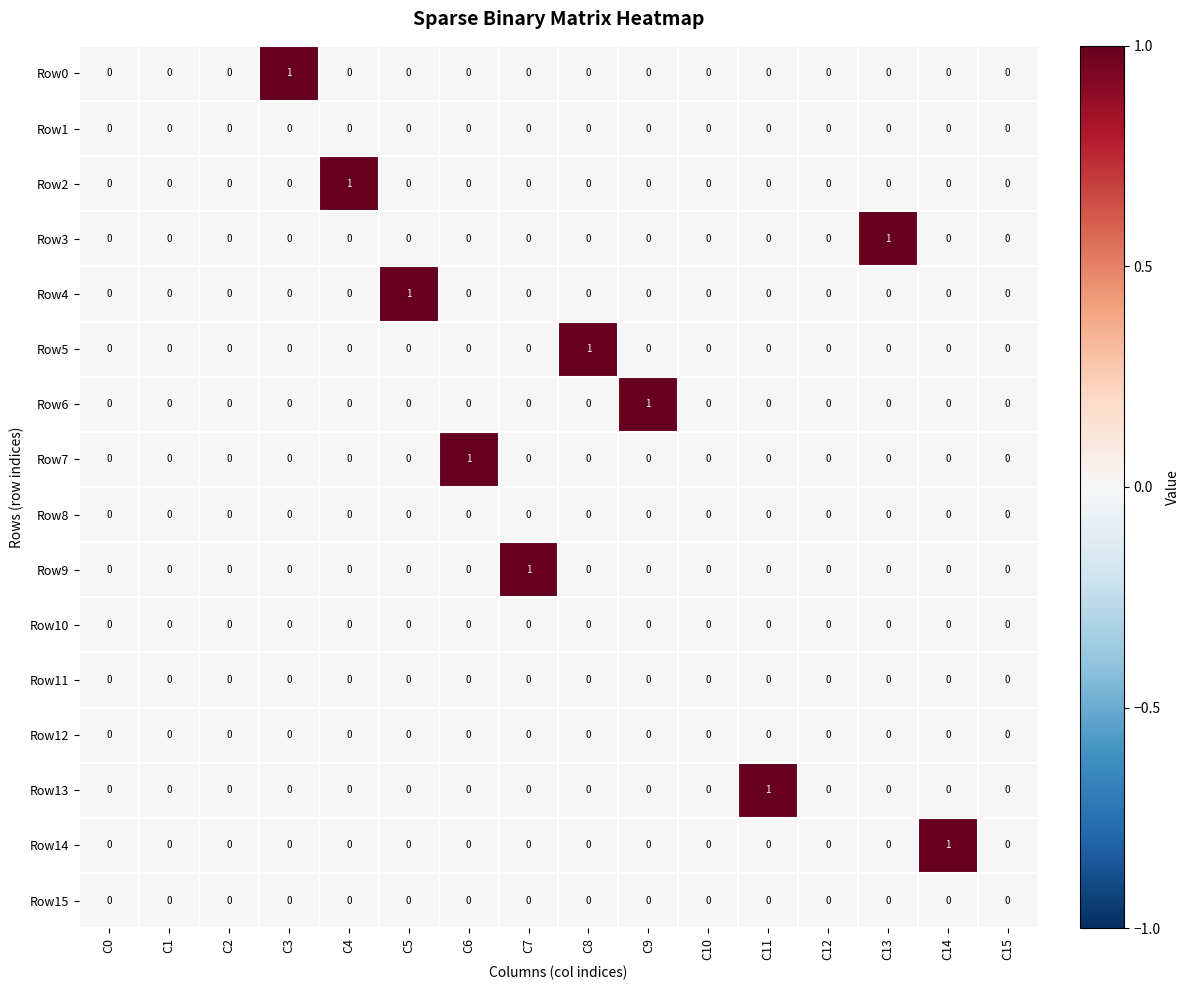

The Row2 series shows 0 at C2. True or false?

True